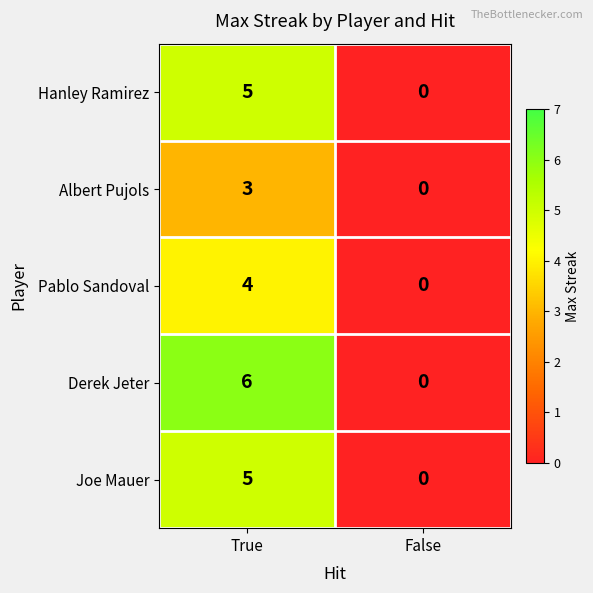

Which series has the largest range (max minus min)?

Derek Jeter